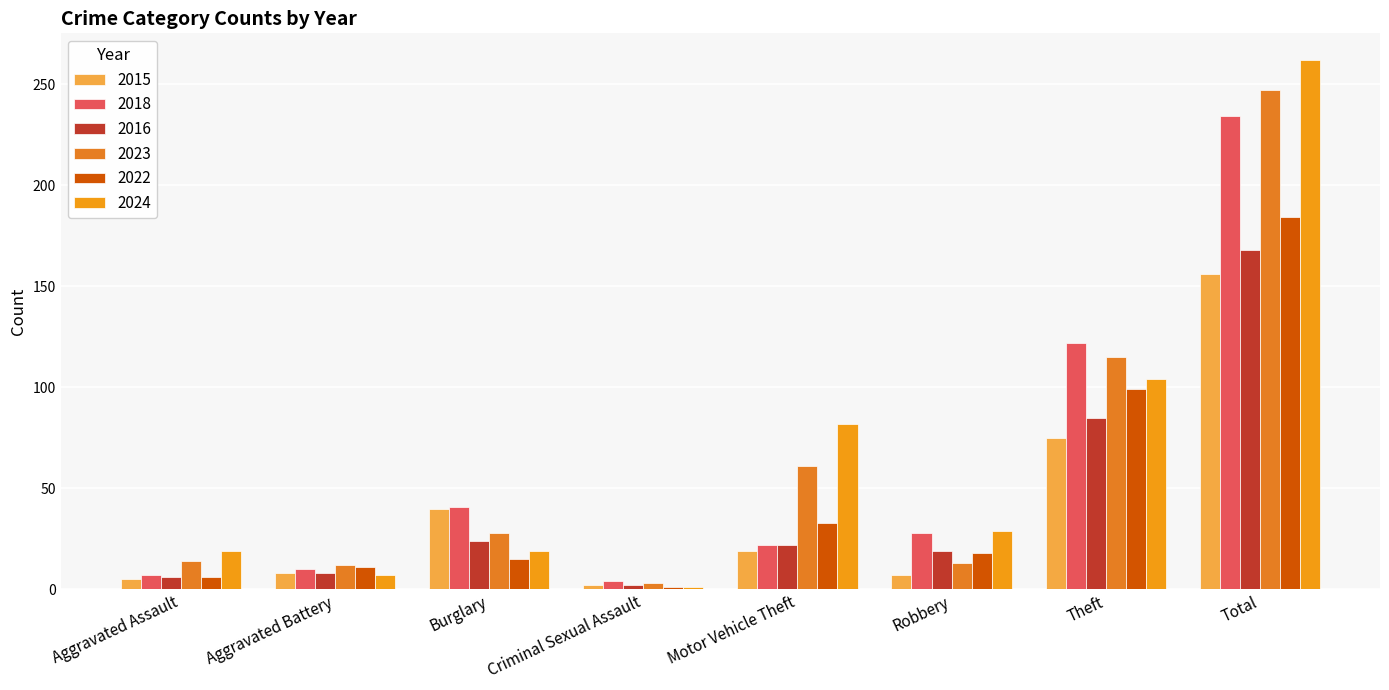

Are the bars horizontal?

No